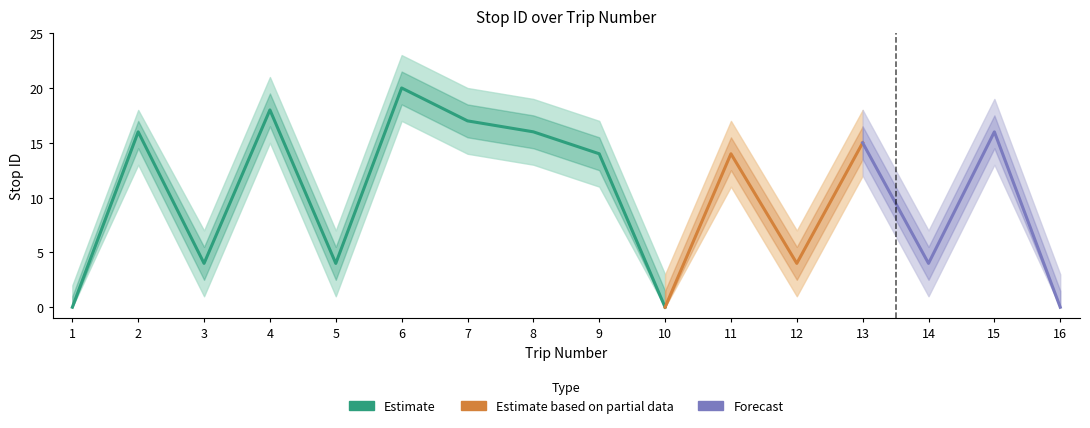

Does the chart display data point markers on the line(s)?

No